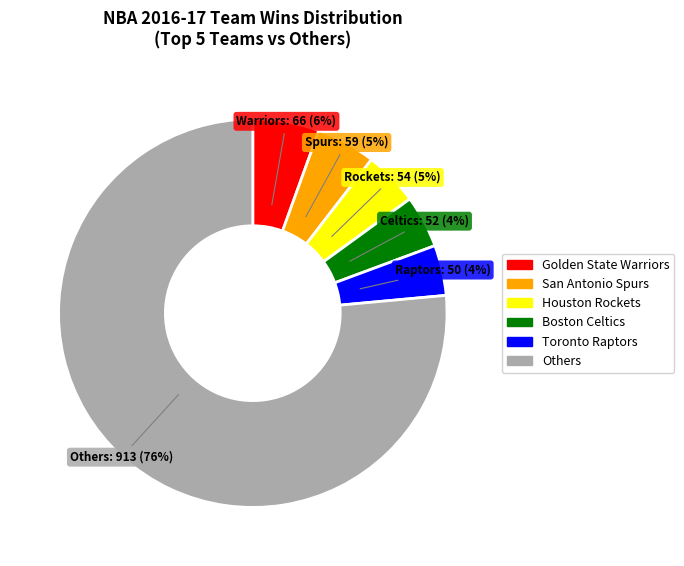

Is there any slice that represents more than half of the pie?

Yes